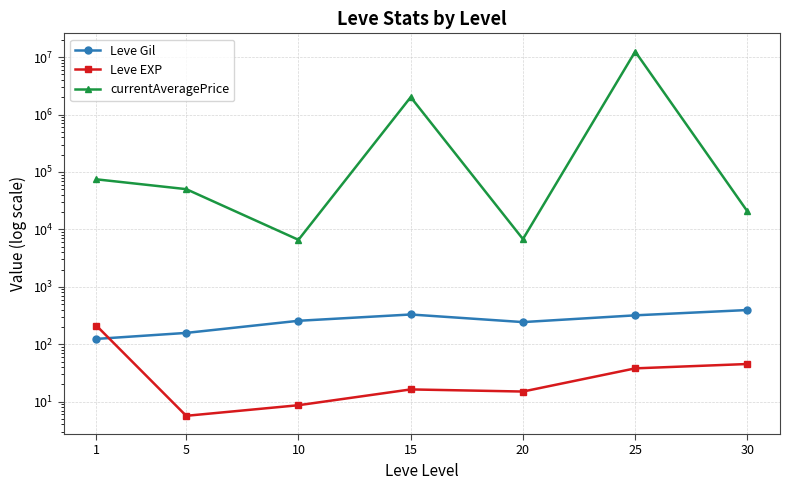

Which label corresponds to the smallest value in the chart?

5